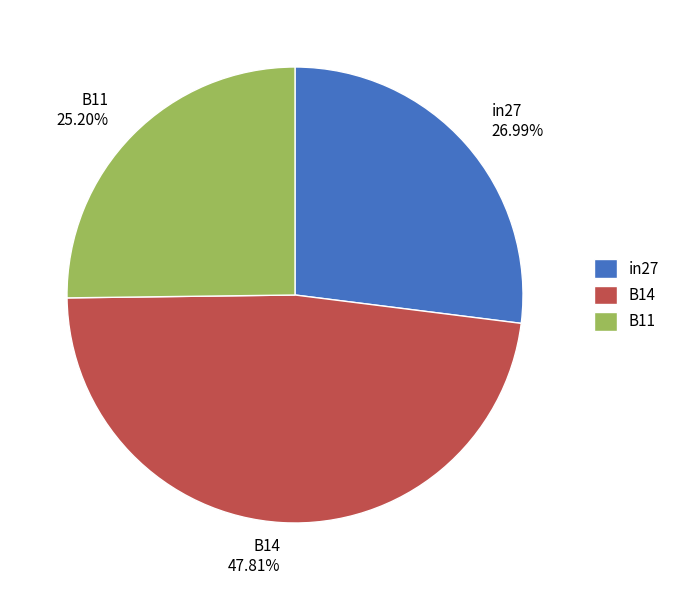

Does in27 account for over 50% of the chart?

No